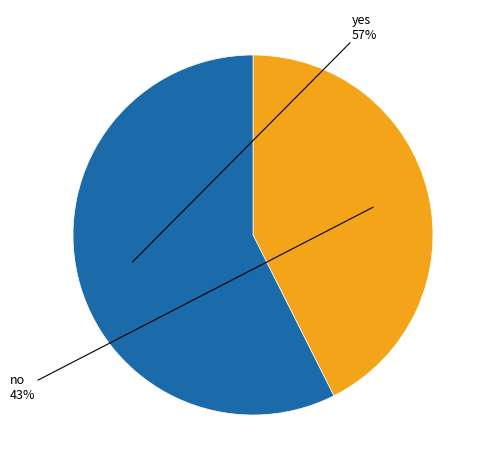

How many slices are in this pie chart?

2